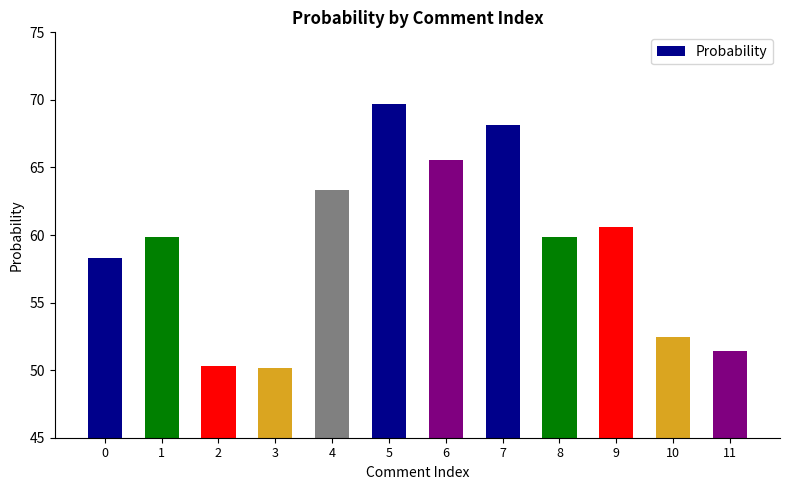

Where does the data first go above 59?

1